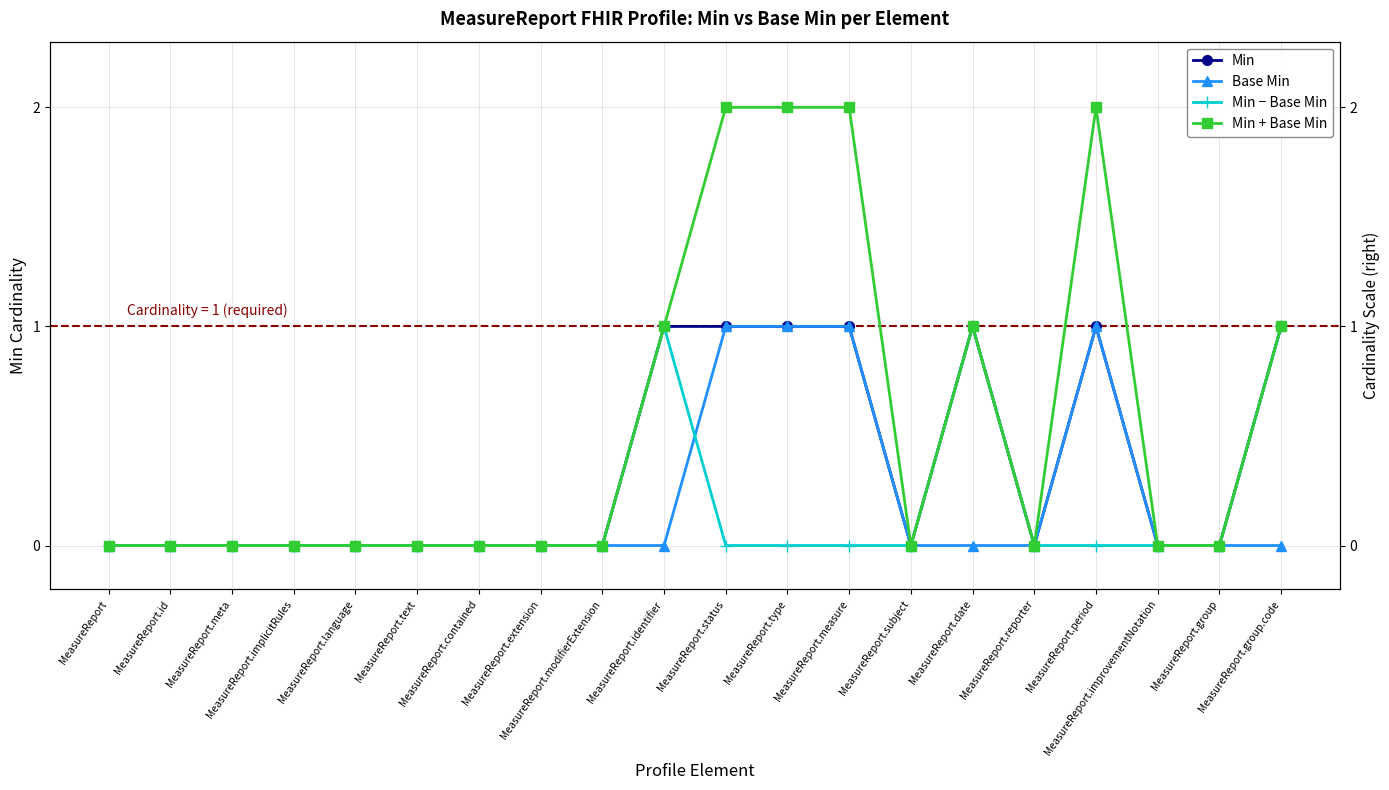

True or false: Min − Base Min and Min + Base Min cross at least once.

False